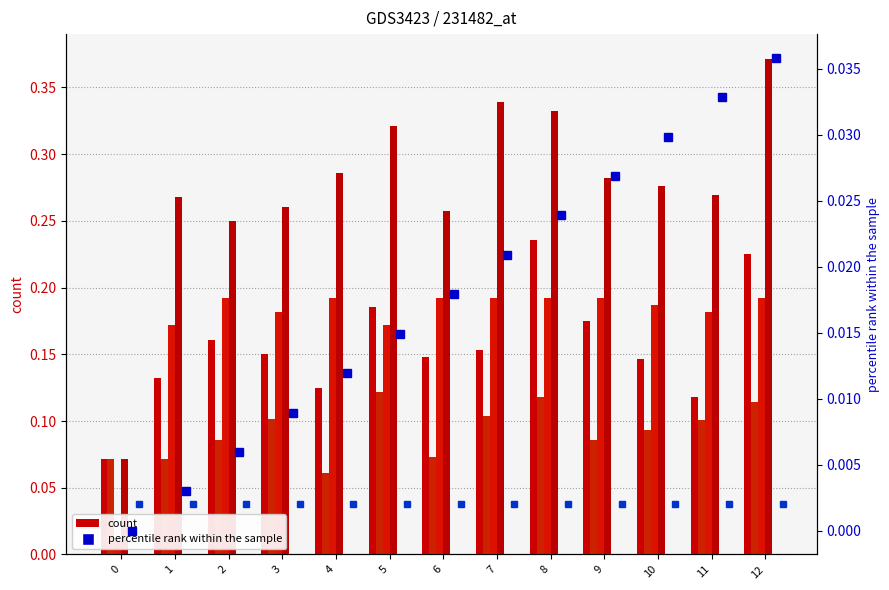

How many col_4 (count) values are between 0 and 1?

13